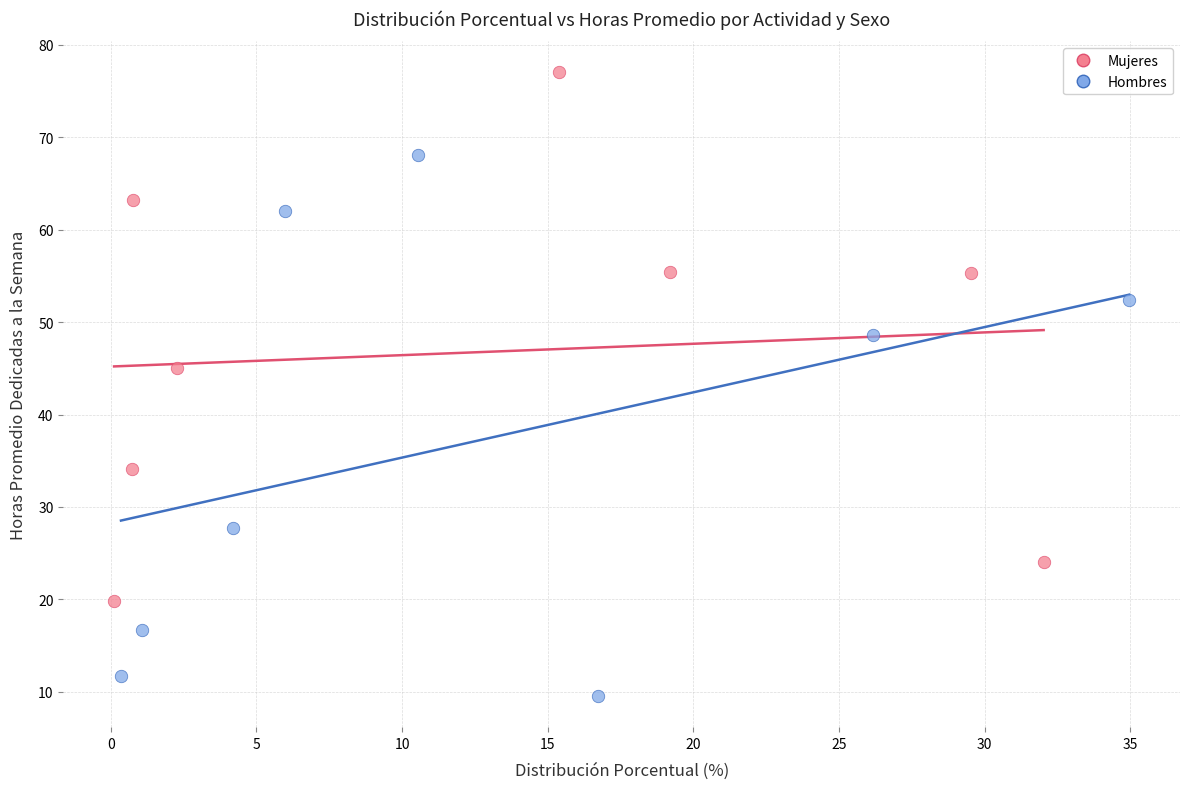

Which series reaches the maximum Y coordinate?

Mujeres